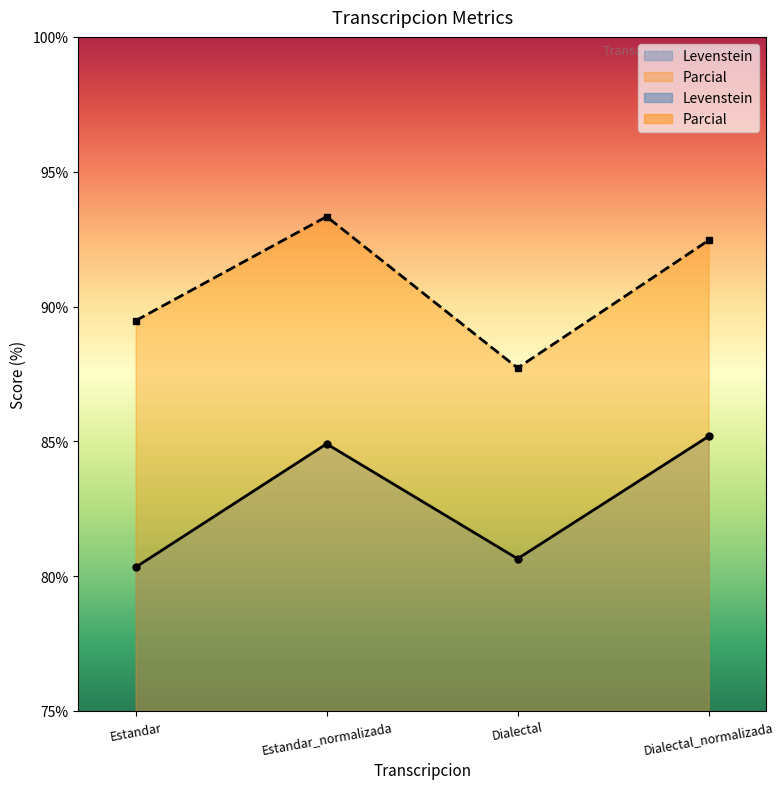

What is the difference between the second highest and second lowest values in the Levenstein series?

4.3